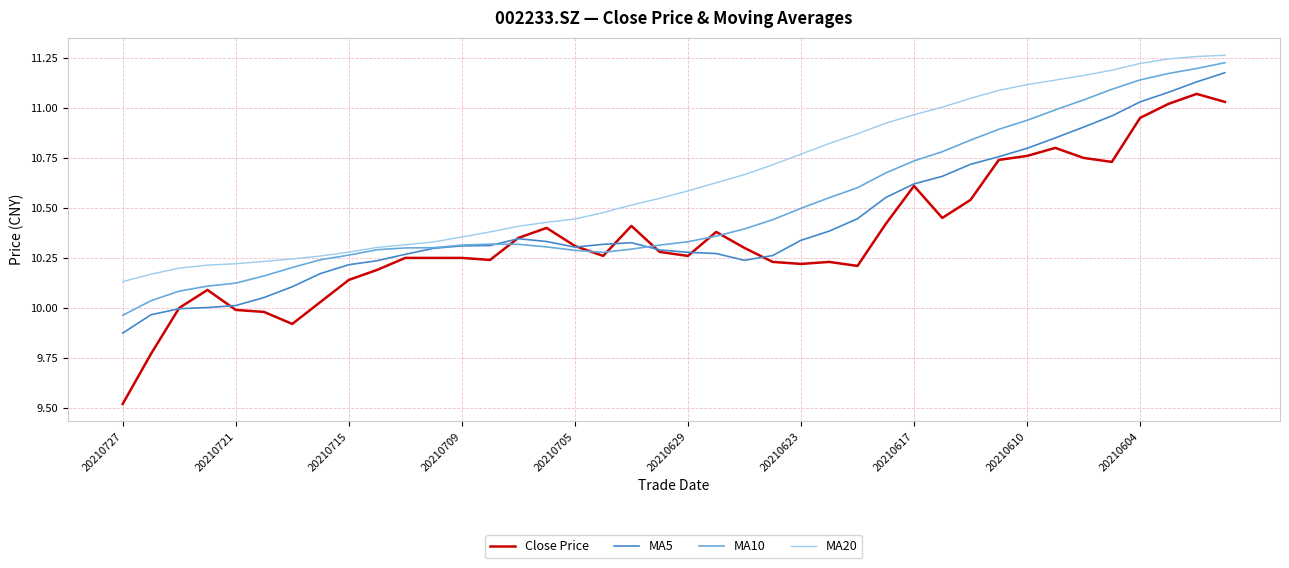

List the series in order of their peak value, lowest first.

Close Price, MA5, MA10, MA20